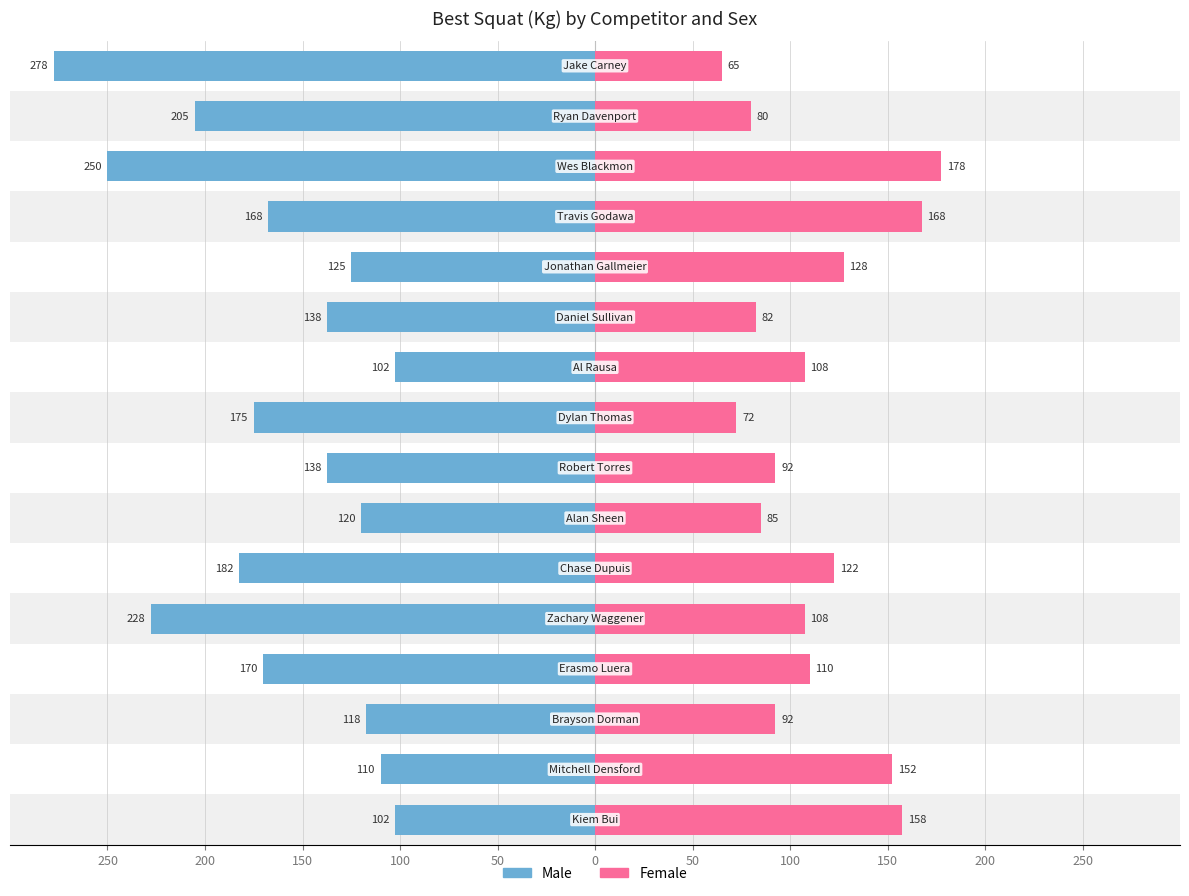

What is the sum of all Female values?

1800.0